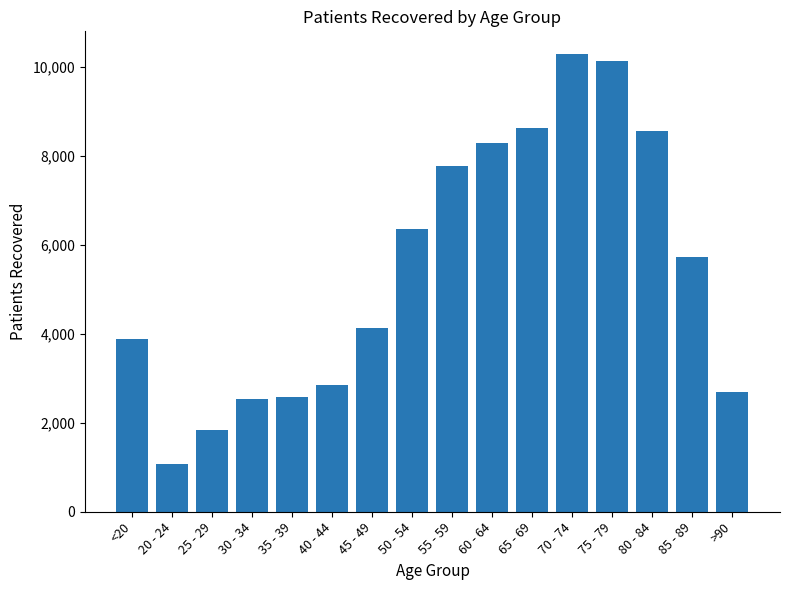

Where does the data first go above 5724?

50 - 54